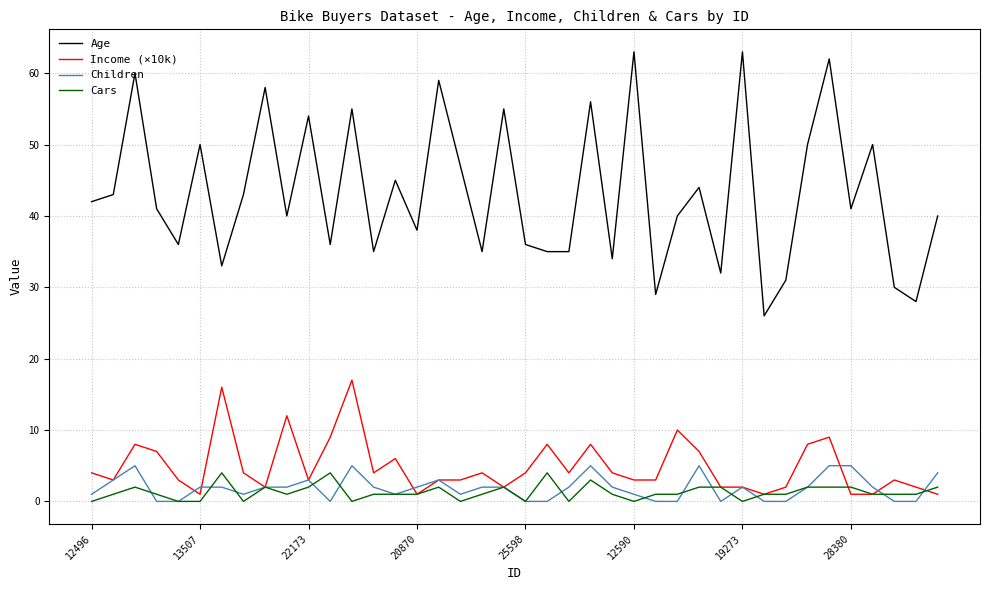

What is the lowest value of the Age series?

26